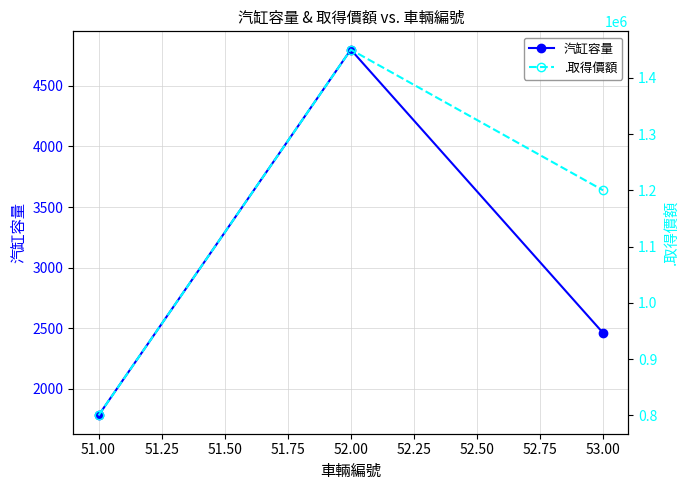

At how many categories does at least one series exceed 1052343?

2